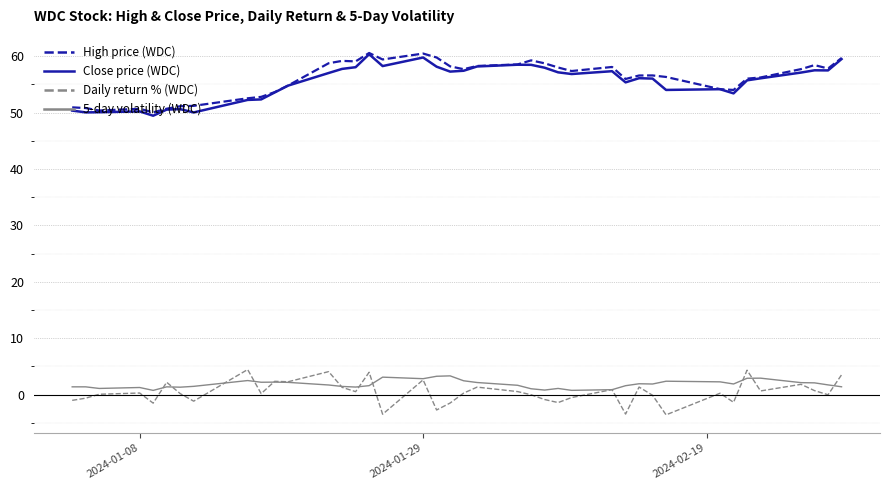

How many values in the High price (WDC) series are below 57?

20